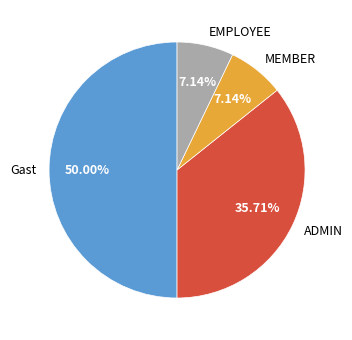

True or false: ADMIN accounts for 36% of the total.

True